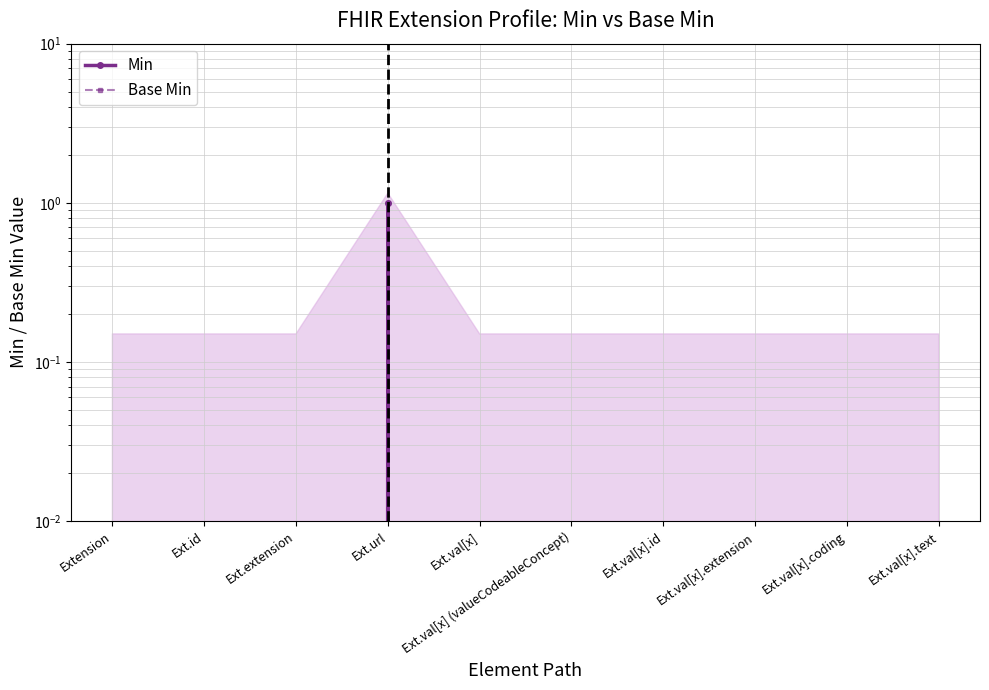

What is the label of the 6th point from the right?

Ext.val[x]